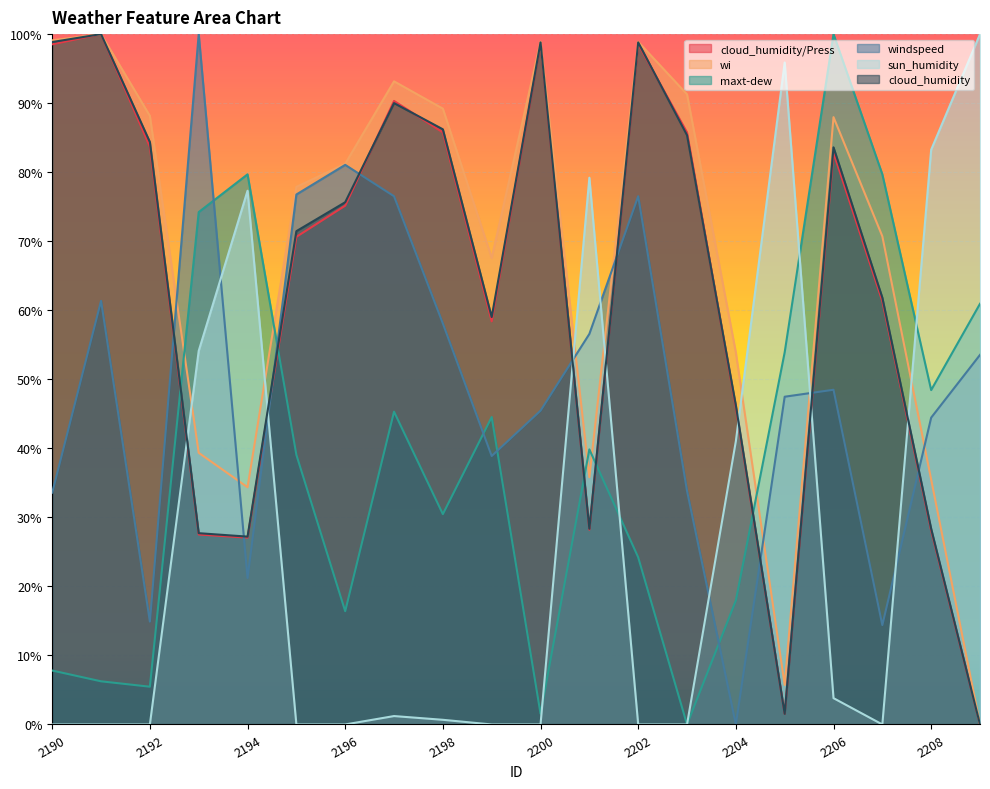

At which category does the chart reach its minimum across all series?

2209